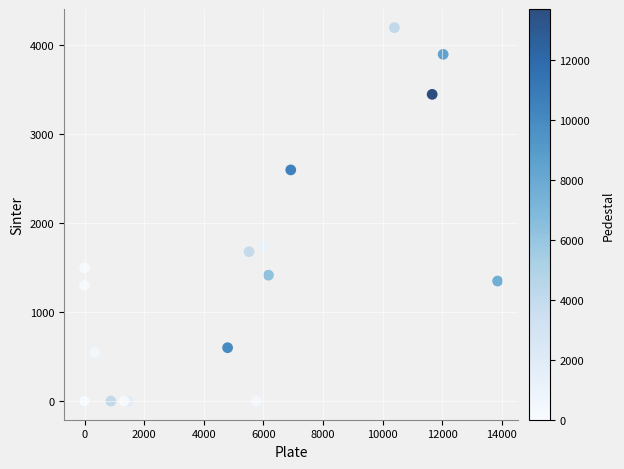

What Y value in the scatter plot is closest to 2100?

1744.0